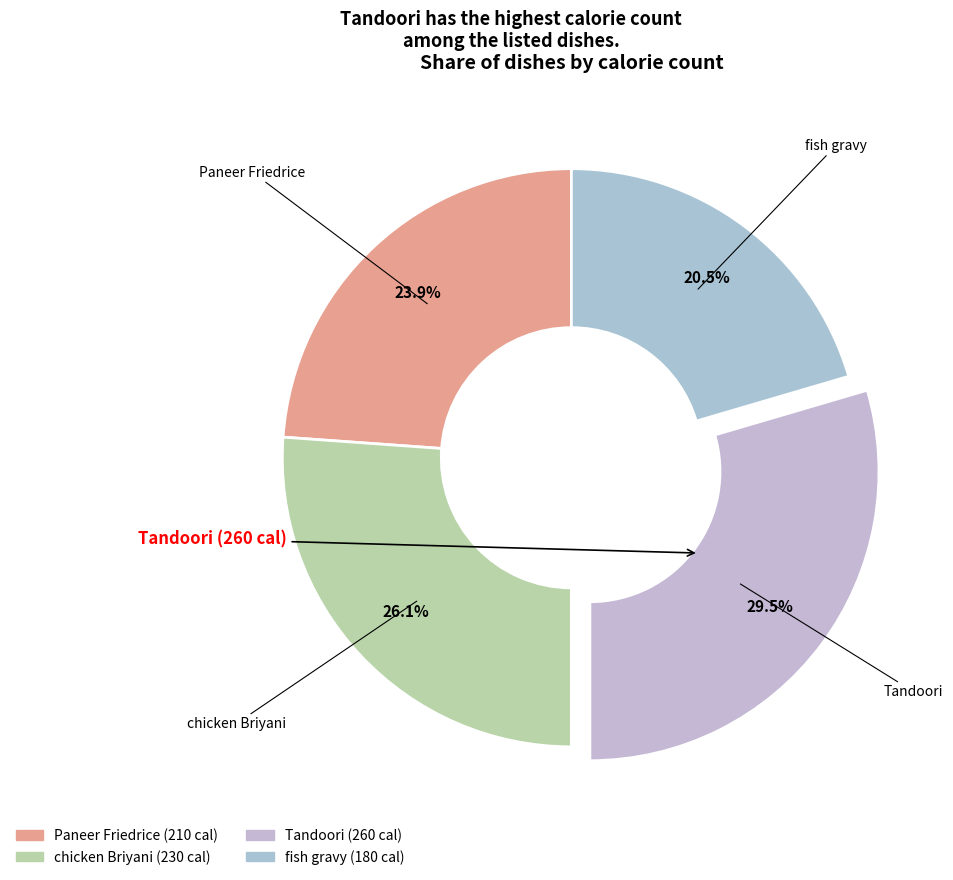

How many segments does this pie chart have?

4